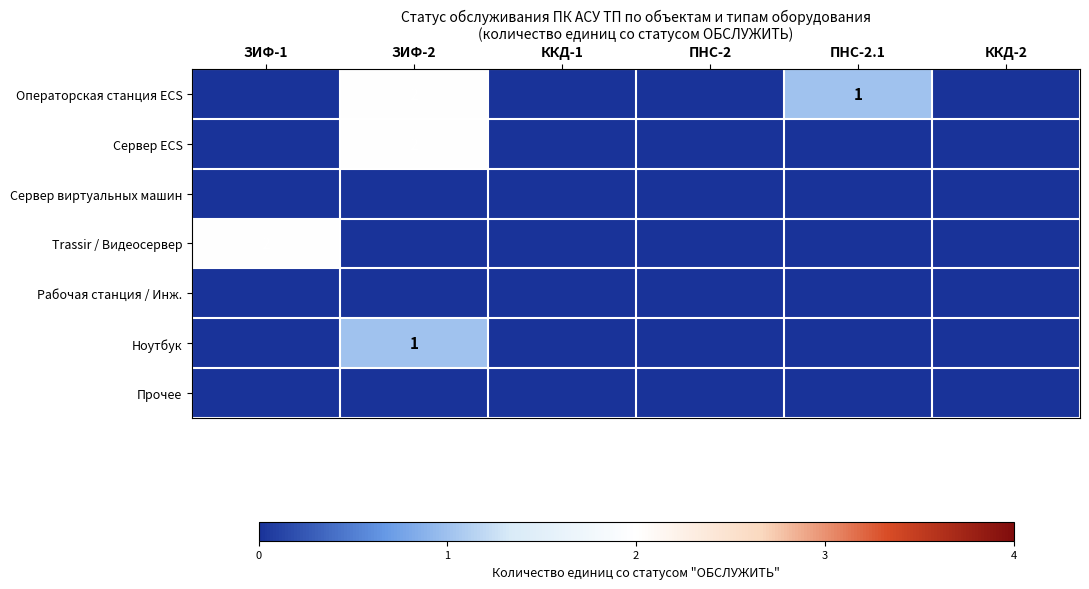

Count the number of data series in this chart.

7